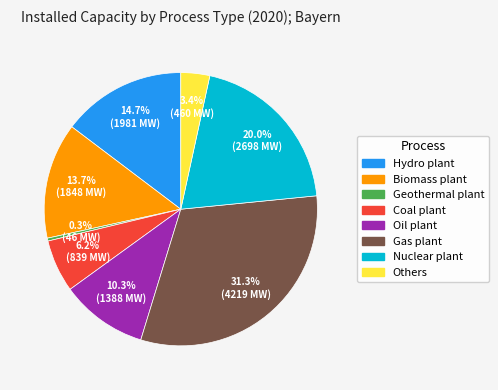

Is there any slice that represents more than half of the pie?

No